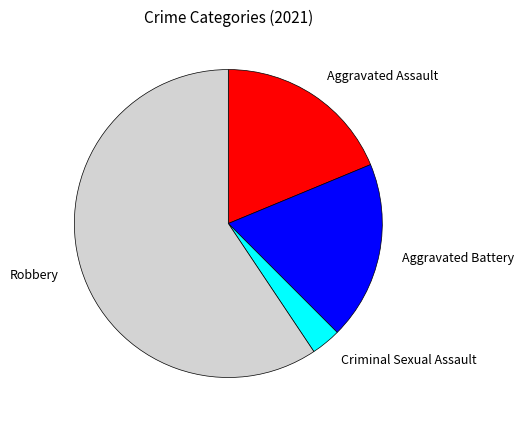

Which slice is the smallest?

Criminal Sexual Assault